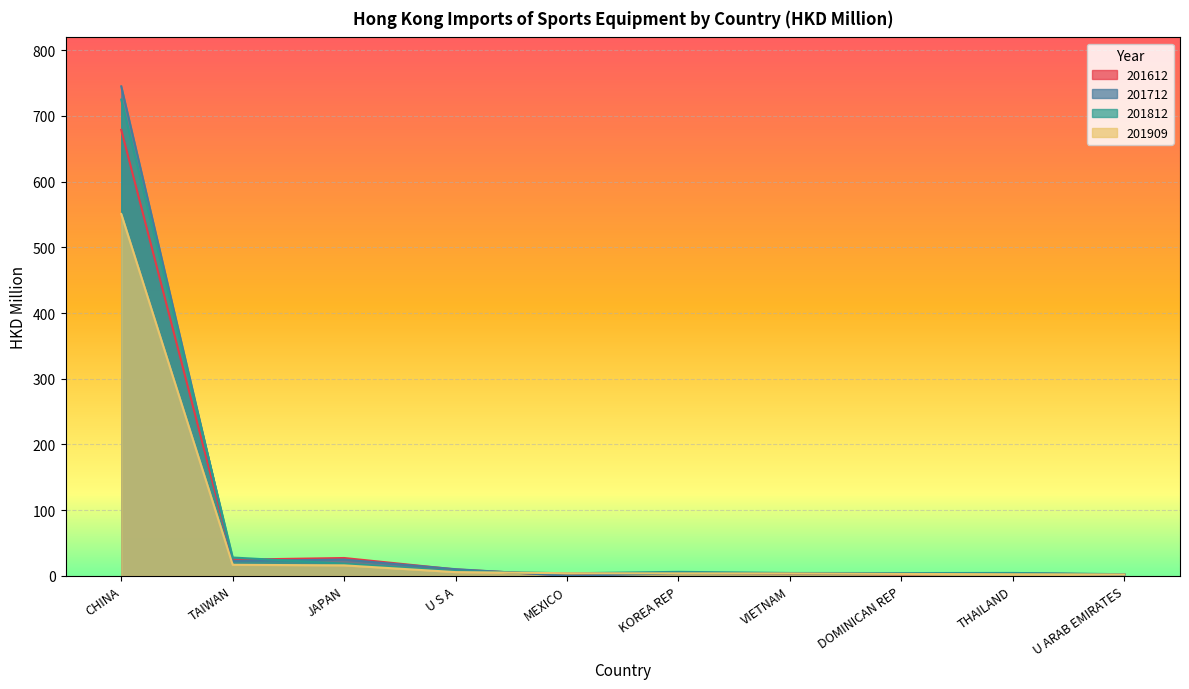

How many lines are shown in the chart?

4